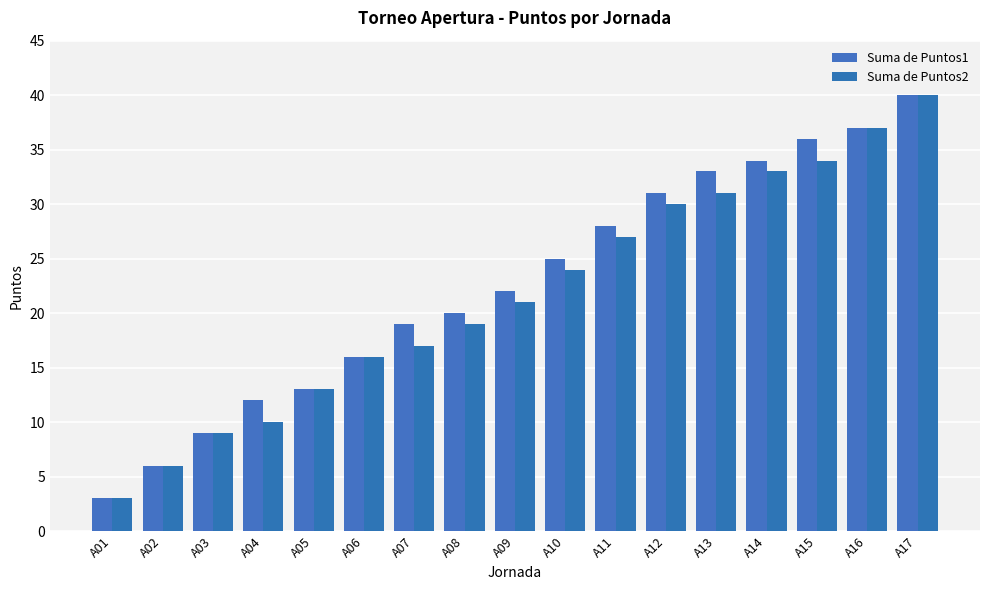

What is the value of the Suma de Puntos2 bar at the 9th from the left?

21